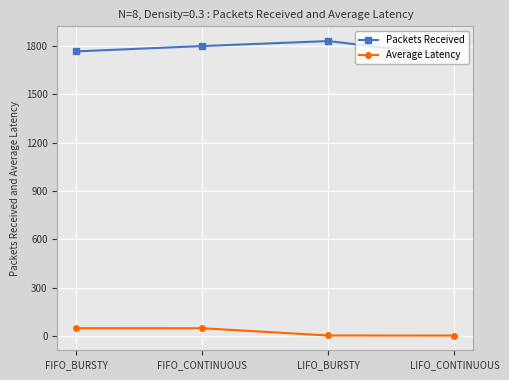

The Average Latency series shows 49.3 at FIFO_CONTINUOUS. True or false?

True